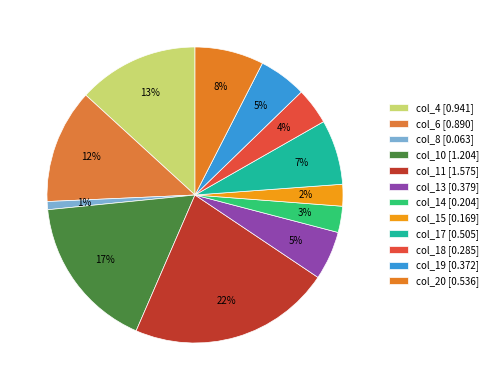

What is the smallest slice in the pie chart?

col_8